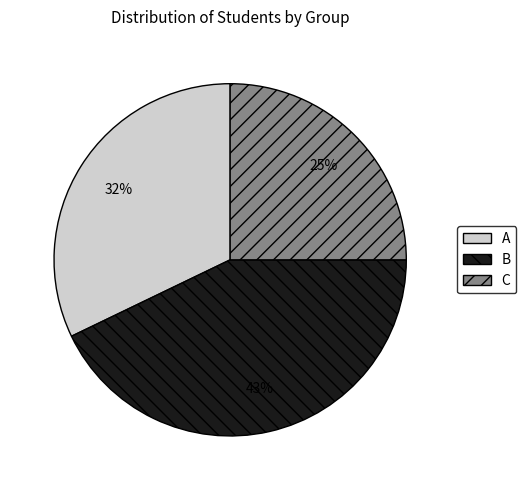

The B slice represents 52% of the pie. True or false?

False